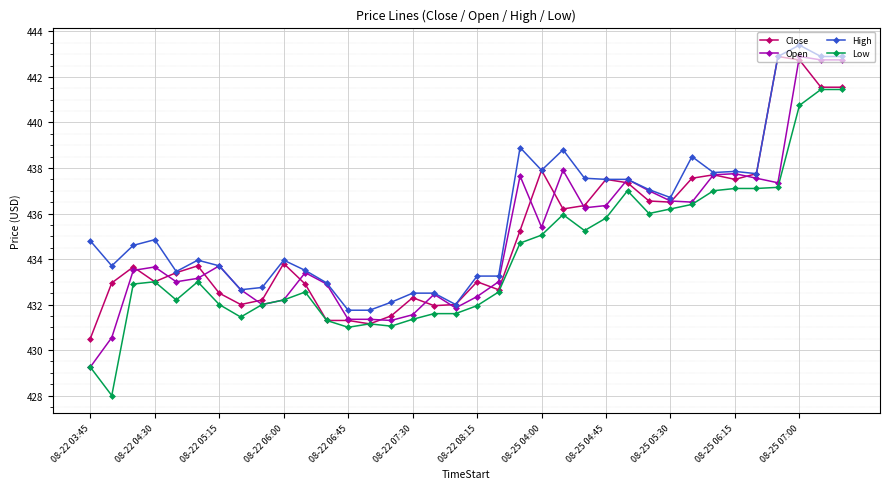

True or false: Low has more than 1 points higher than both neighbors.

True